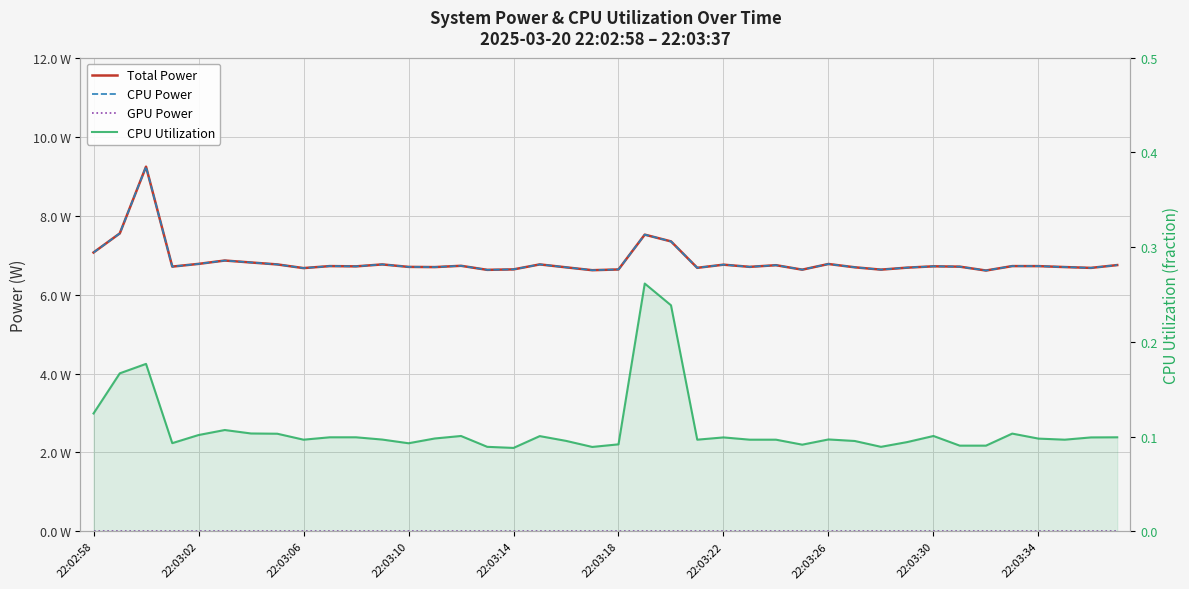

True or false: Total Power and GPU Power intersect in this chart.

False